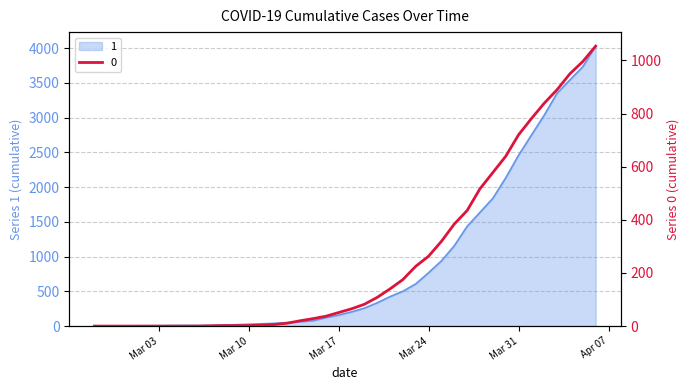

At which label is 1 closest to 2015?

2020-03-30